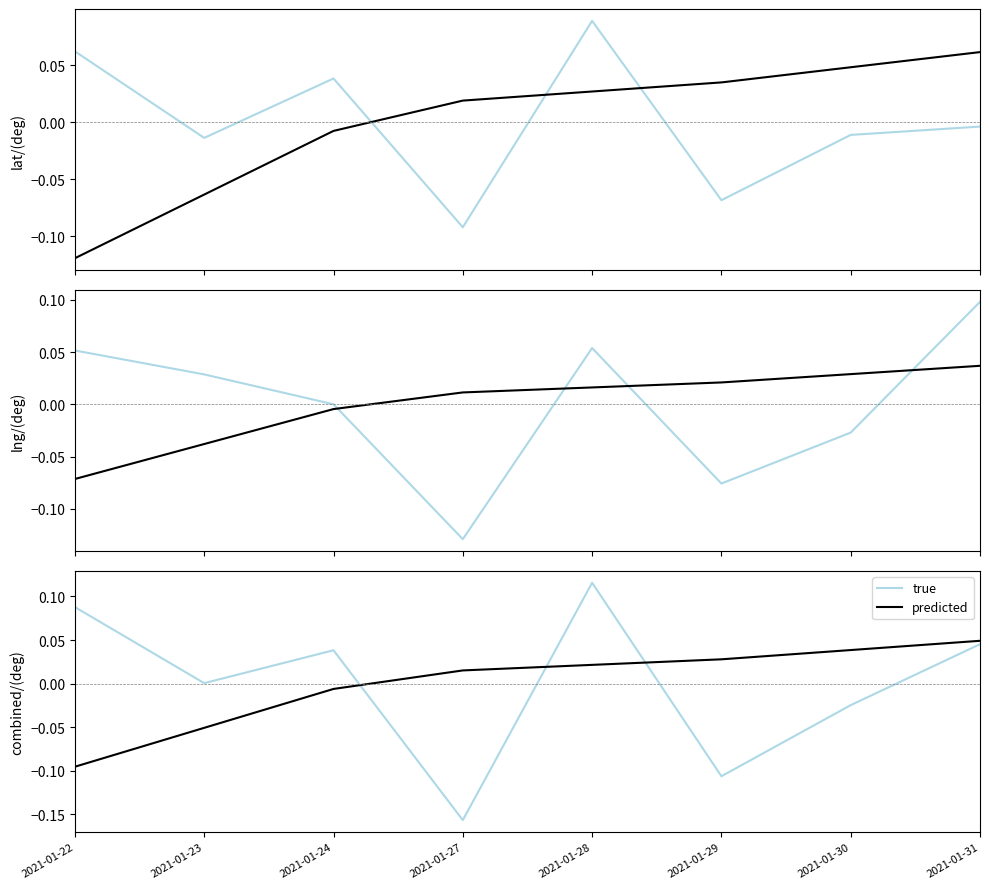

The predicted series shows -0.0 at 2021-01-24. True or false?

False